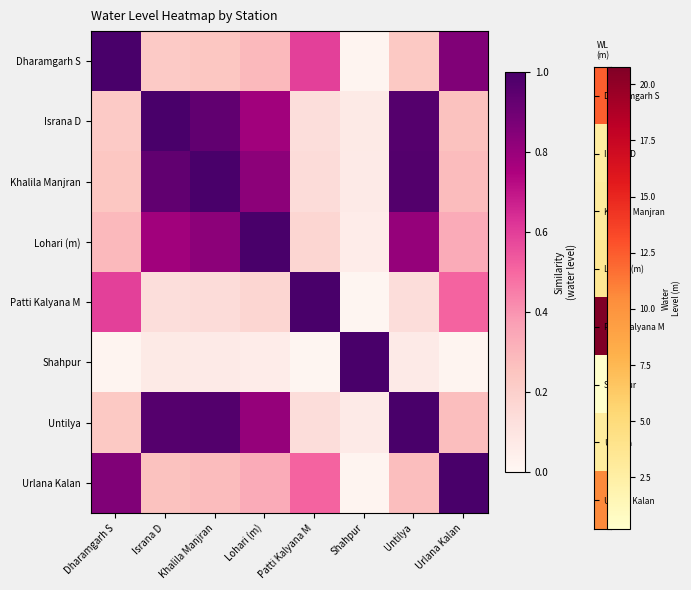

What is the total value across all series at Lohari (m)?

4.3